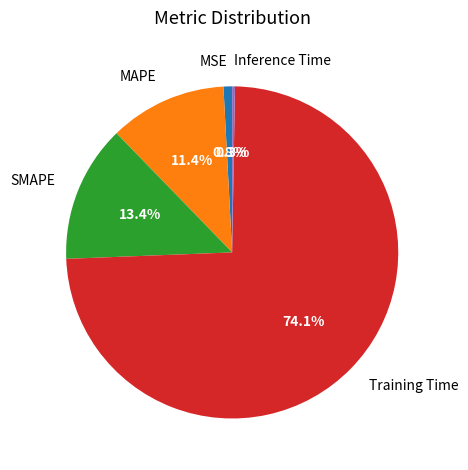

Which has a higher value, Training Time or MAPE?

Training Time